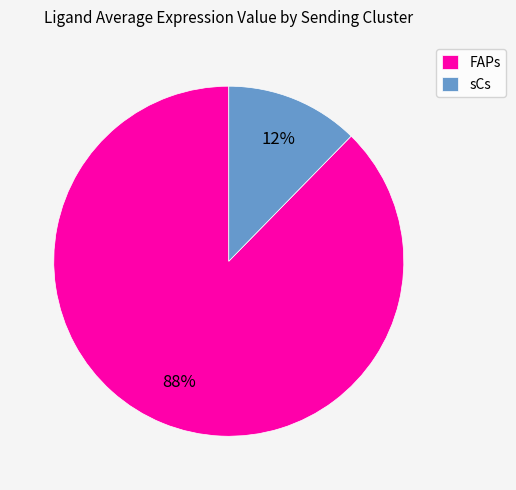

Is FAPs the majority of the pie?

Yes